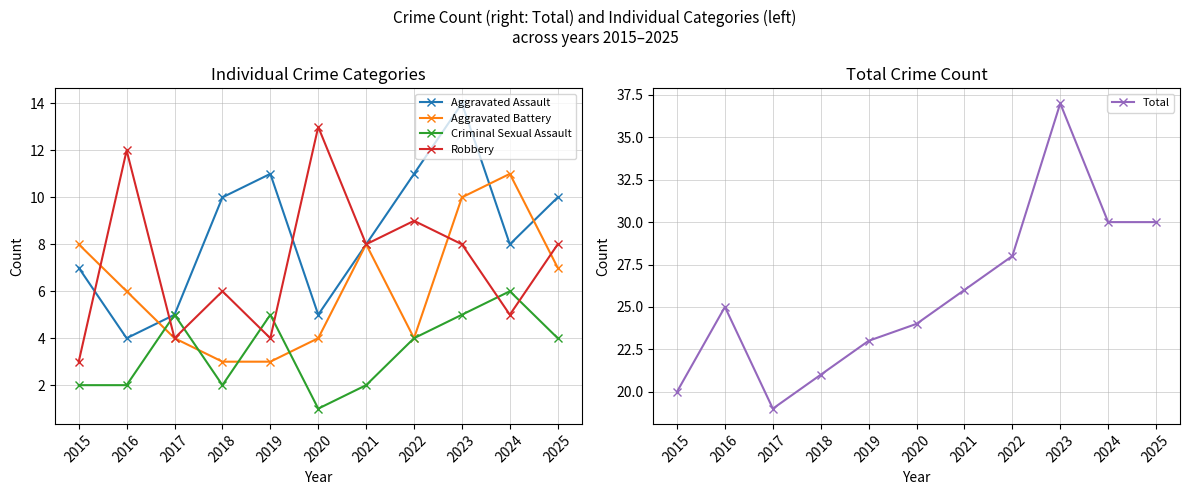

At which category is the sum across all series the highest?

2023